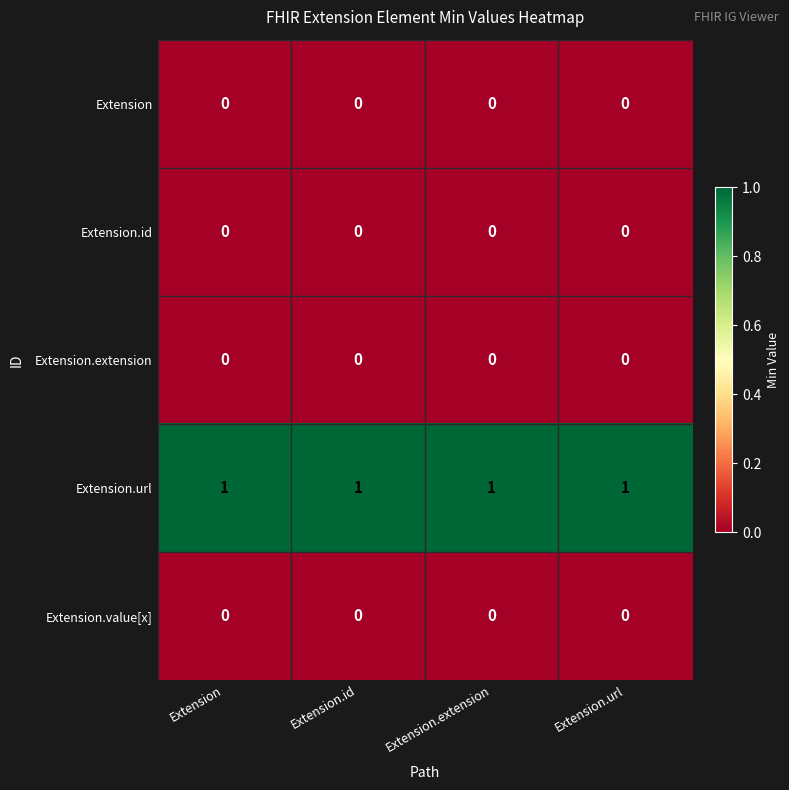

Is it true that Extension.extension equals 0 at Extension?

True